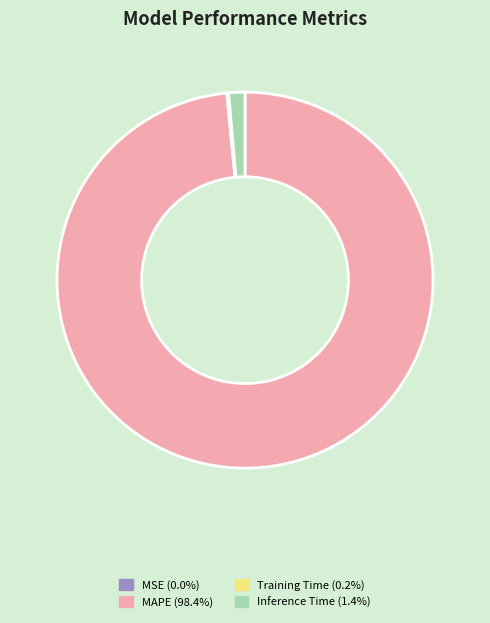

Combined, do Inference Time and MAPE account for over 50%?

Yes